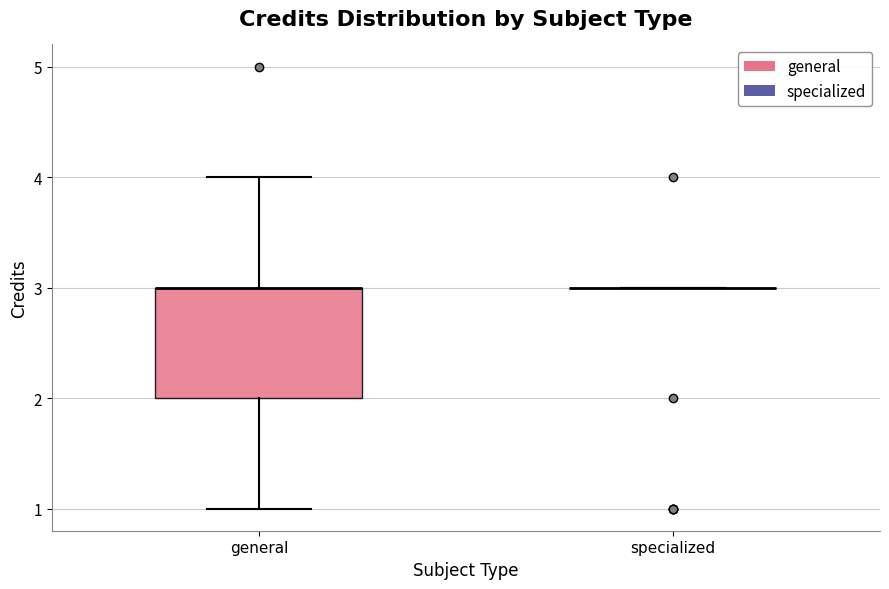

Reading left to right, read every box against the y-axis: the position of its median line, the range the box covers, and the ends of its whiskers. The values are not printed on the chart, so give them approximately, as read against the axis.

general: median 3 (drawn on the box's upper edge), box 2 to 3, whiskers 1 to 4
specialized: box collapsed to a line at 3, whiskers 3 to 3